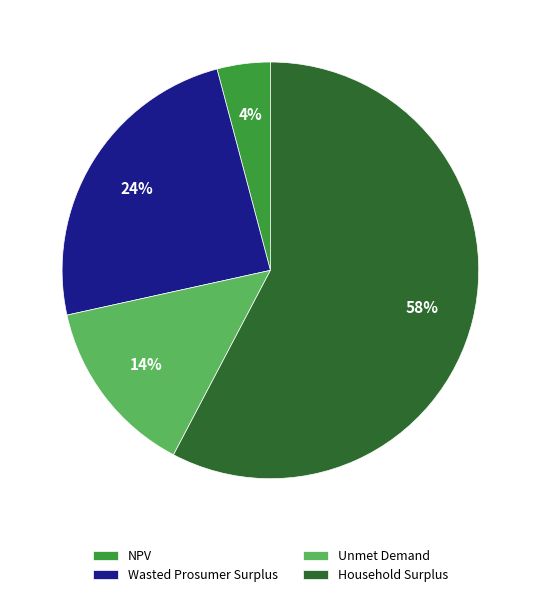

Rank the categories by value from lowest to highest.

NPV, Unmet Demand, Wasted Prosumer Surplus, Household Surplus